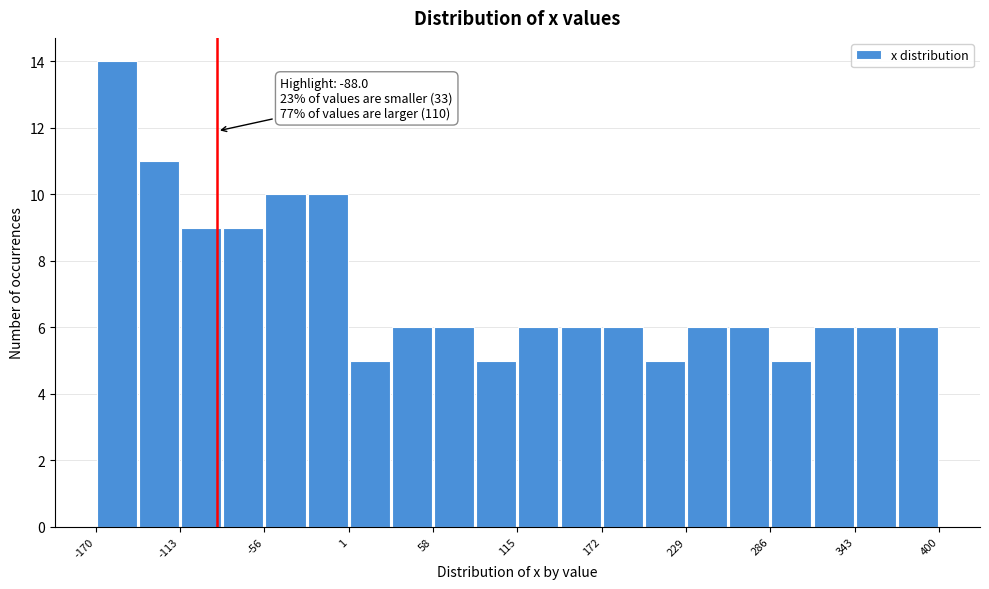

Around what value on the x-axis is the tallest bar? Give the approximate position of its centre, as read against the axis.

-160